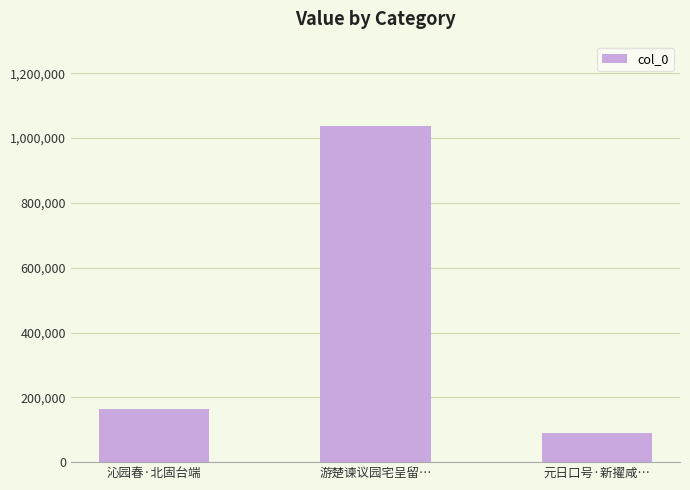

What is the sum of all values?

1292385